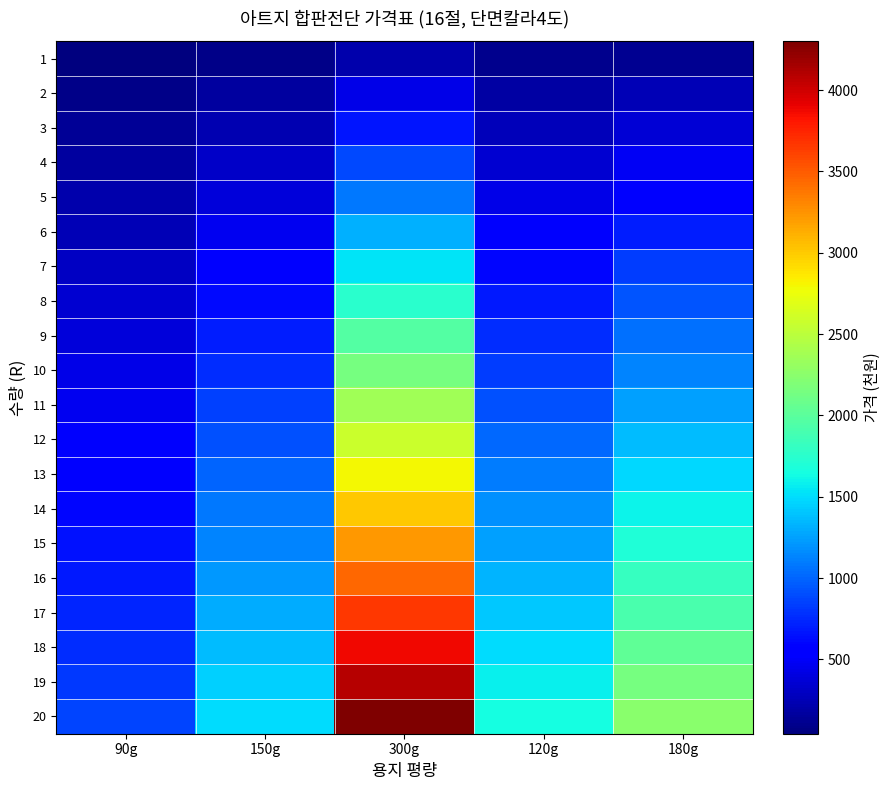

What is the total value across all series at 180g?

24001